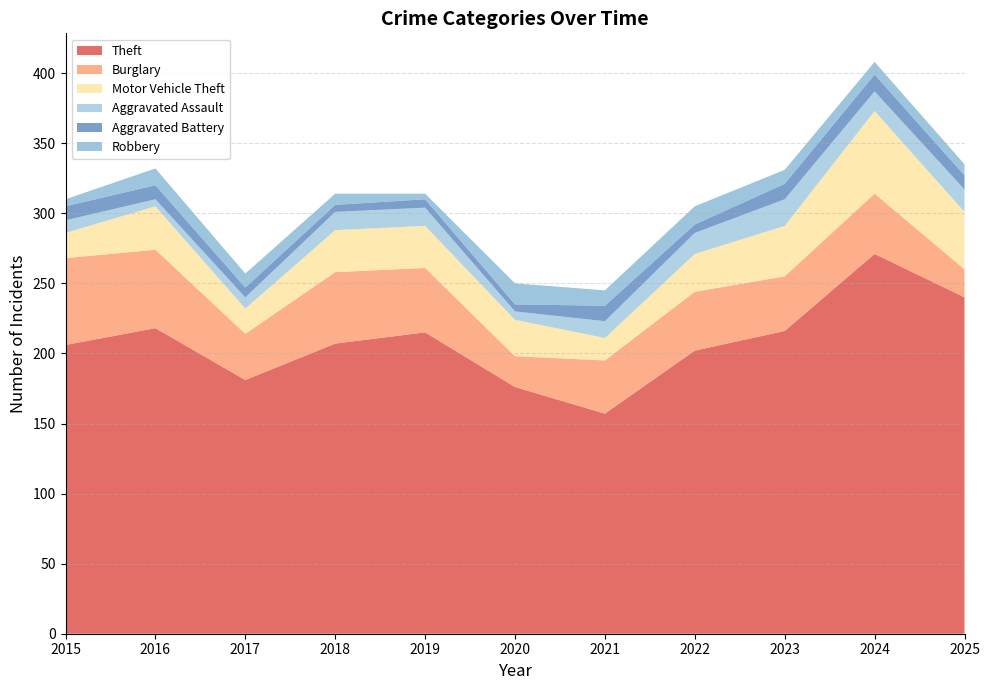

Reading left to right, transcribe all the data shown in this chart.

Theft: 2015=206	2016=218	2017=181	2018=207	2019=215	2020=176	2021=157	2022=202	2023=216	2024=271	2025=240
Burglary: 2015=62	2016=56	2017=33	2018=51	2019=46	2020=22	2021=38	2022=42	2023=39	2024=43	2025=20
Motor Vehicle Theft: 2015=18	2016=31	2017=18	2018=30	2019=30	2020=26	2021=16	2022=27	2023=36	2024=59	2025=41
Aggravated Assault: 2015=9	2016=5	2017=8	2018=13	2019=13	2020=6	2021=12	2022=15	2023=19	2024=14	2025=16
Aggravated Battery: 2015=10	2016=10	2017=7	2018=5	2019=6	2020=5	2021=11	2022=6	2023=11	2024=12	2025=10
Robbery: 2015=5	2016=12	2017=10	2018=8	2019=4	2020=15	2021=11	2022=13	2023=10	2024=9	2025=8